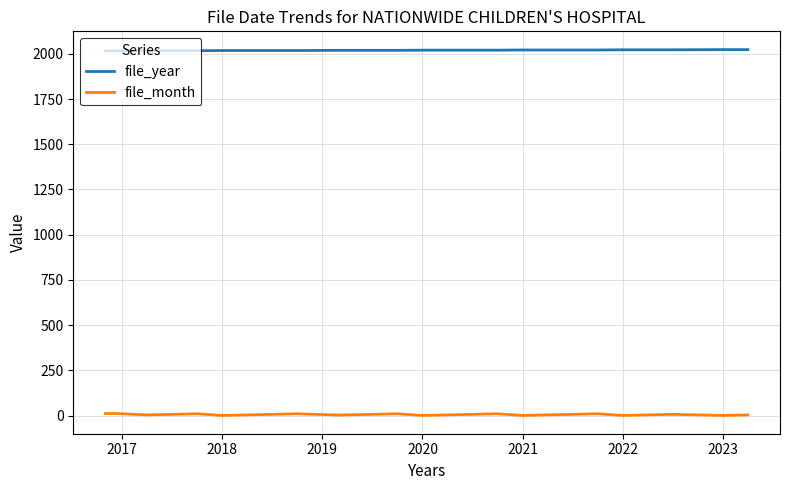

List the series in order of their peak value, highest first.

file_year, file_month